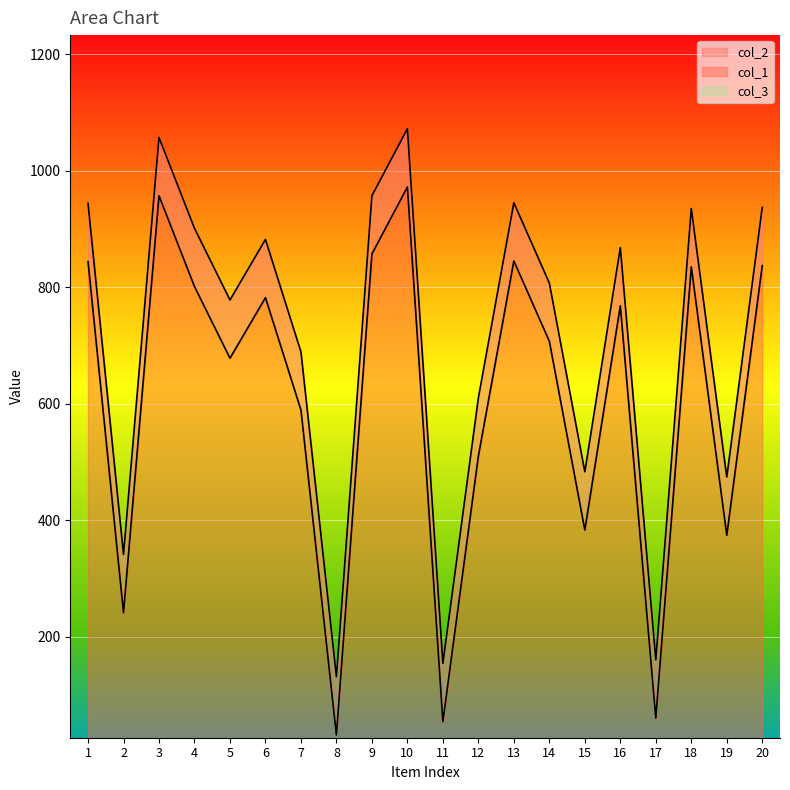

What is the sum of all col_1 values?

14125